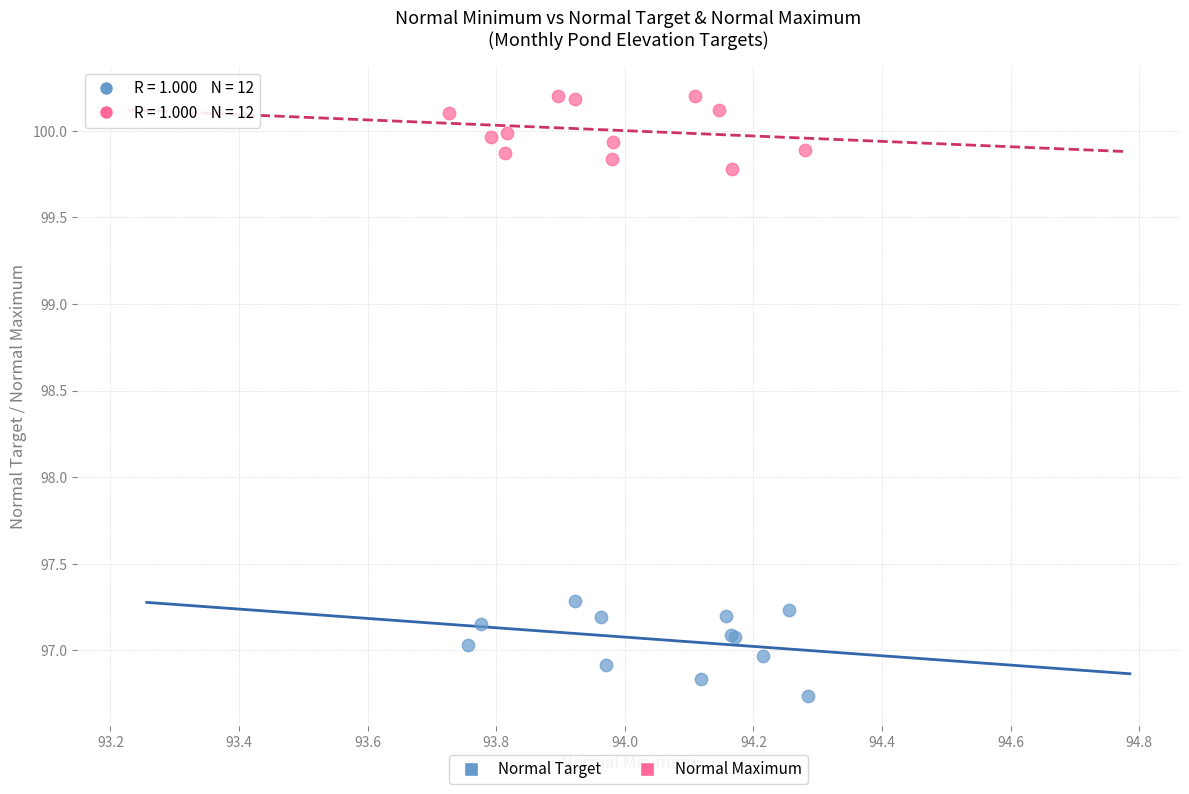

What are all the series names shown in the legend?

Normal Target, Normal Maximum